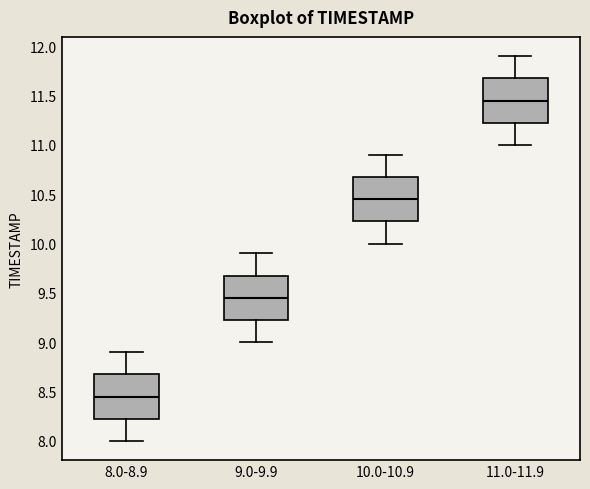

Reading left to right, read every box against the y-axis: the position of its median line, the range the box covers, and the ends of its whiskers. The values are not printed on the chart, so give them approximately, as read against the axis.

8.0-8.9: median 8.45, box 8.25 to 8.70, whiskers 8.00 to 8.90
9.0-9.9: median 9.45, box 9.25 to 9.70, whiskers 9.00 to 9.90
10.0-10.9: median 10.45, box 10.25 to 10.70, whiskers 10.00 to 10.90
11.0-11.9: median 11.45, box 11.25 to 11.70, whiskers 11.00 to 11.90